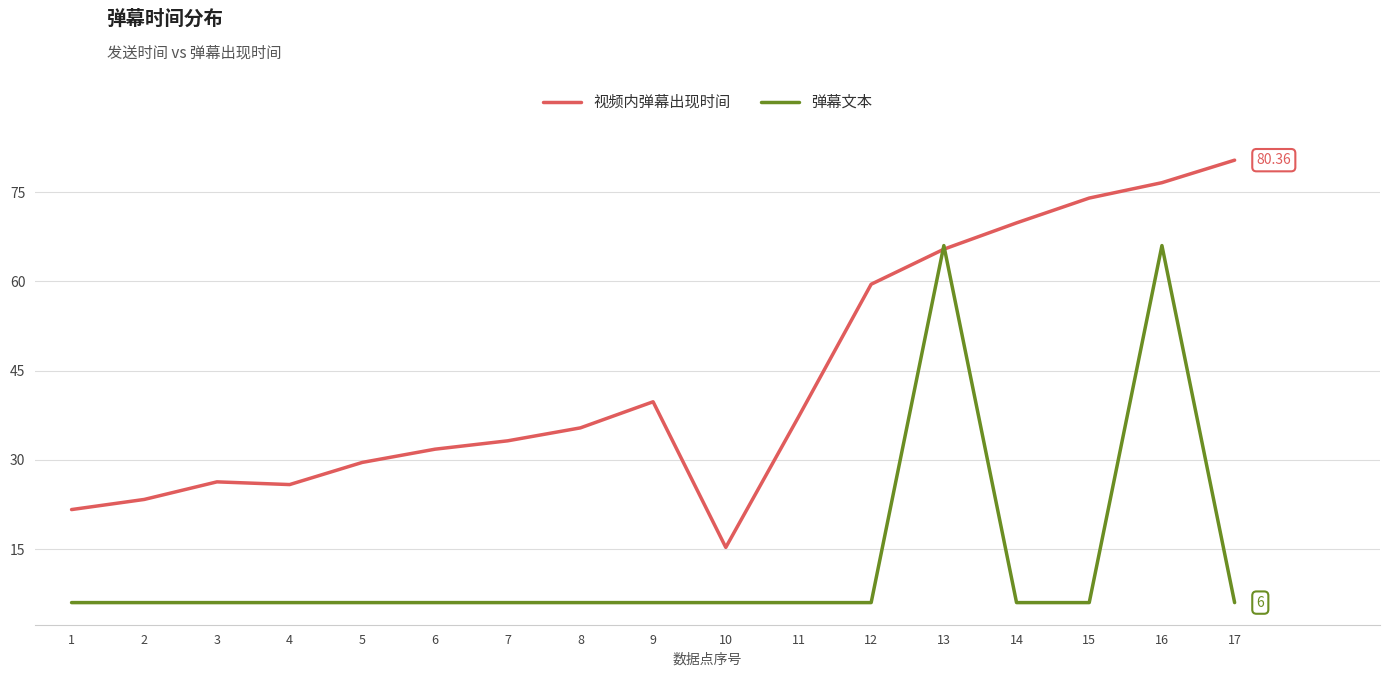

At which label does 视频内弹幕出现时间 first exceed 35?

8